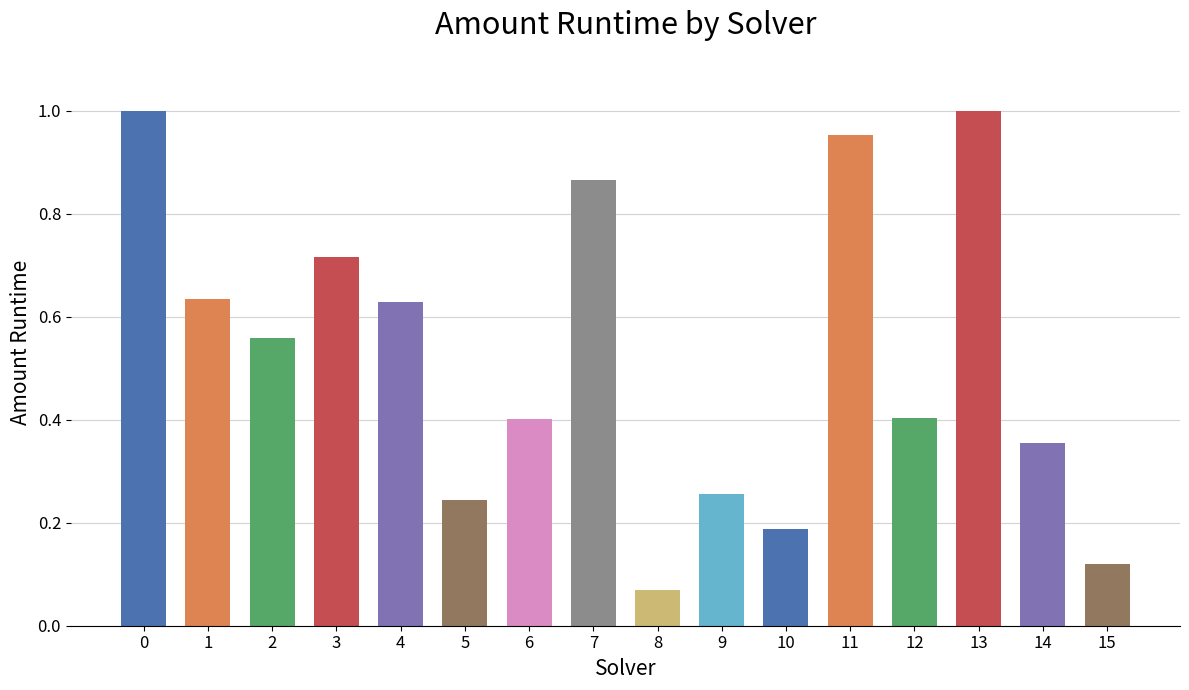

How many distinct data groups are displayed?

1